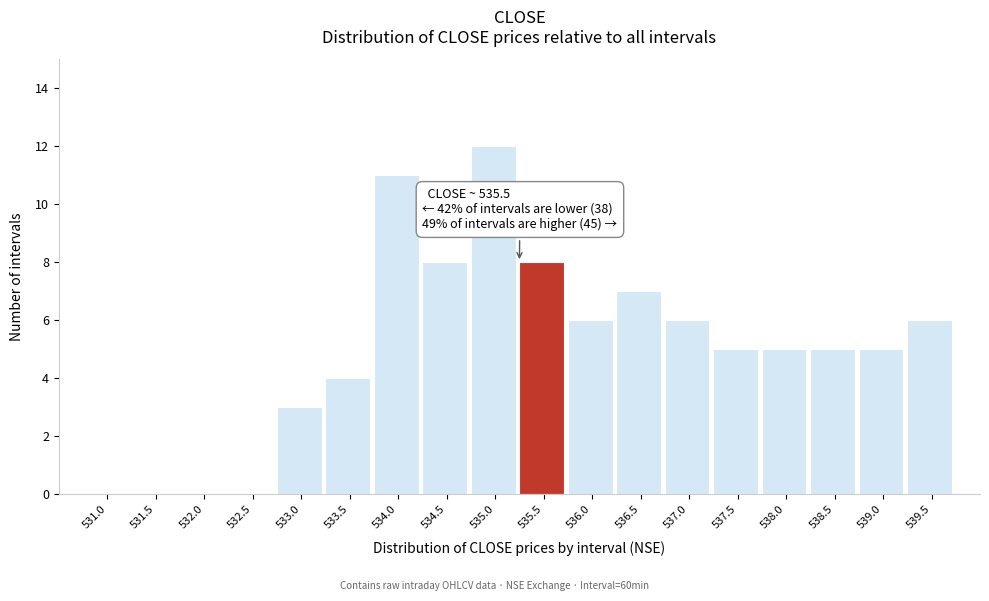

Reading left to right, extract all data points from this chart.

531.0=0	531.5=0	532.0=0	532.5=0	533.0=3	533.5=4	534.0=11	534.5=8	535.0=12	535.5=8	536.0=6	536.5=7	537.0=6	537.5=5	538.0=5	538.5=5	539.0=5	539.5=6